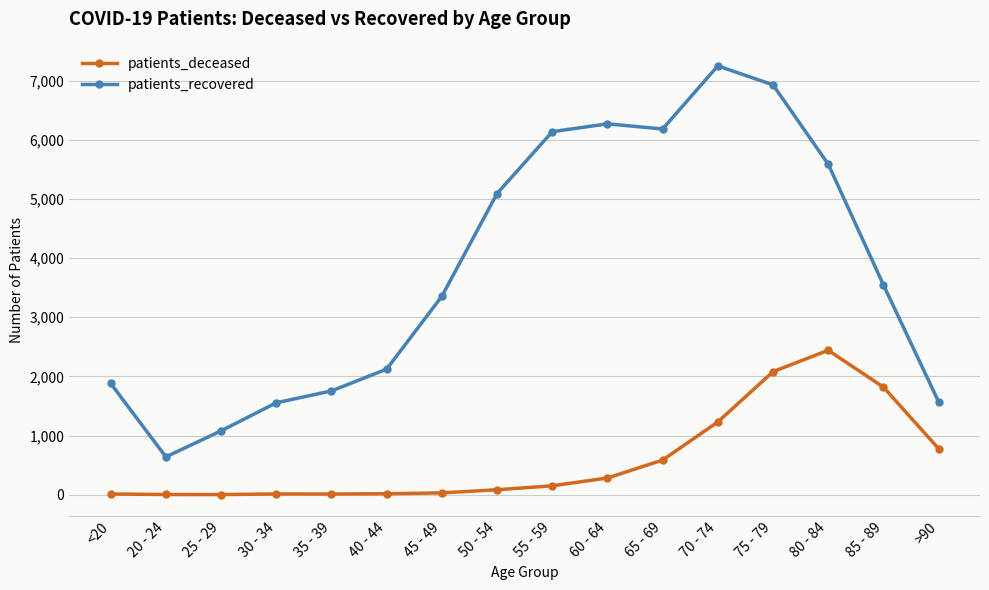

Rank the series at 30 - 34 from lowest to highest value.

patients_deceased, patients_recovered